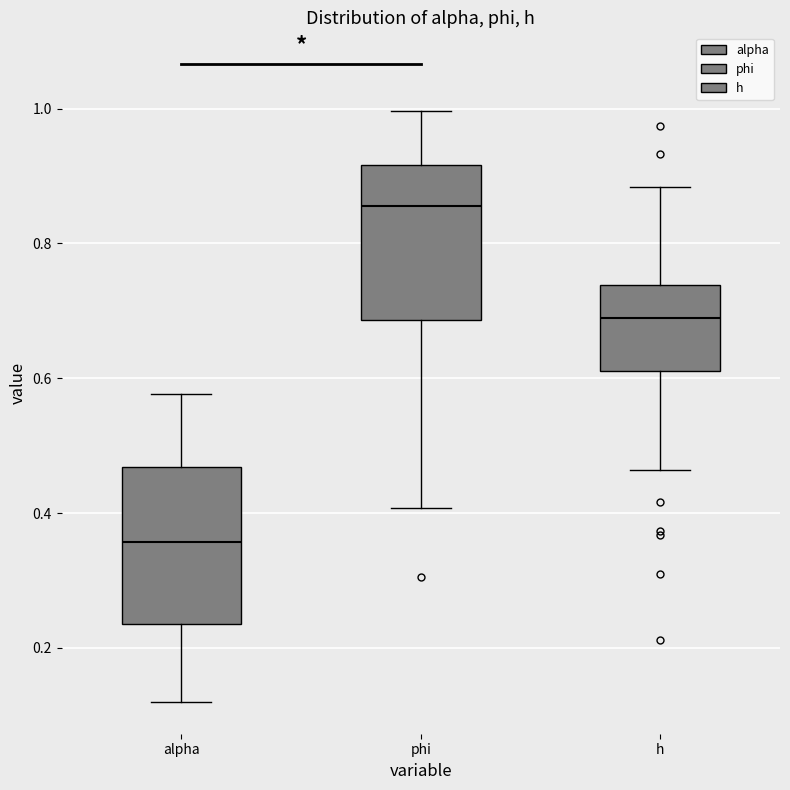

Which box's median line is the lowest?

alpha